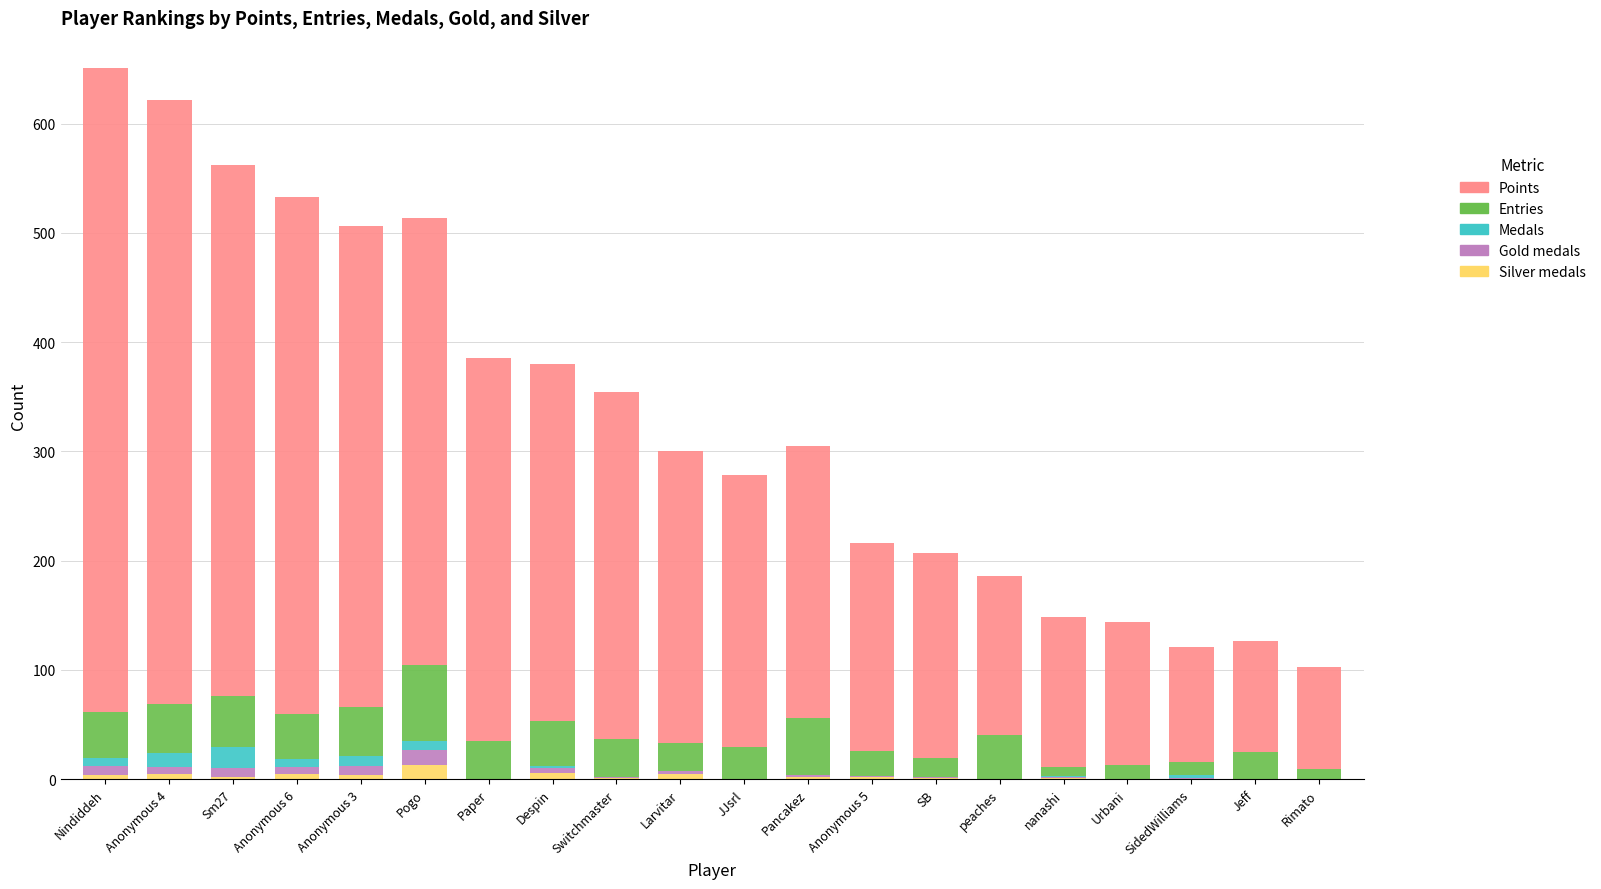

How many series are shown in this chart?

5